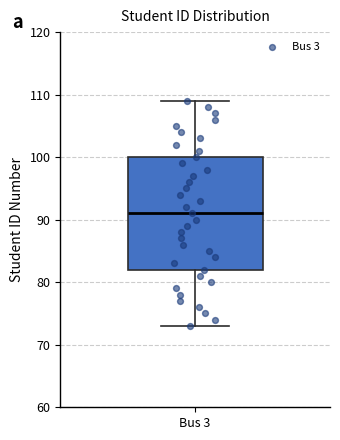

Where does the upper whisker of the box for Bus 3 end on the y-axis? The values are not printed on the chart, so give them approximately, as read against the axis.

109